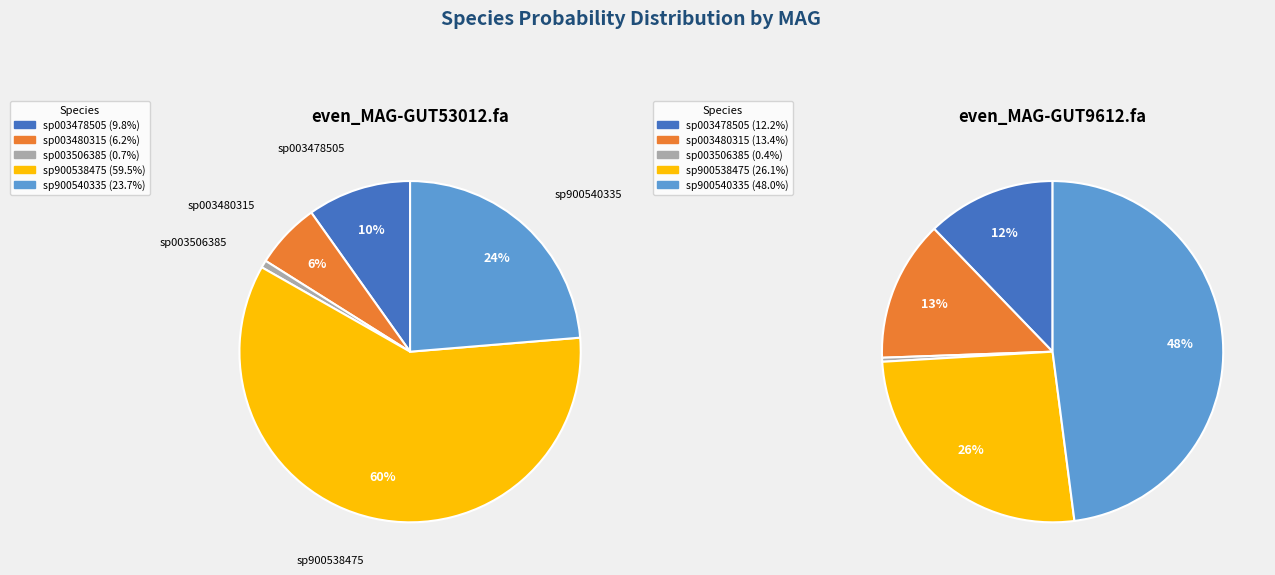

Between even_MAG-GUT9612.fa and even_MAG-GUT53012.fa, which is larger?

even_MAG-GUT9612.fa